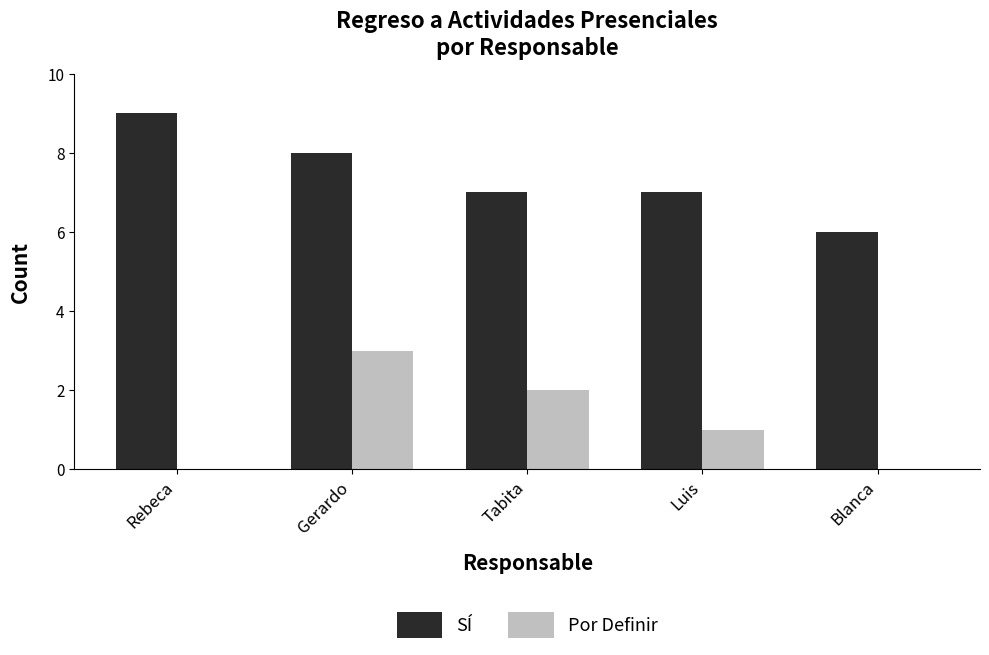

At which category does the chart reach its peak across all series?

Rebeca